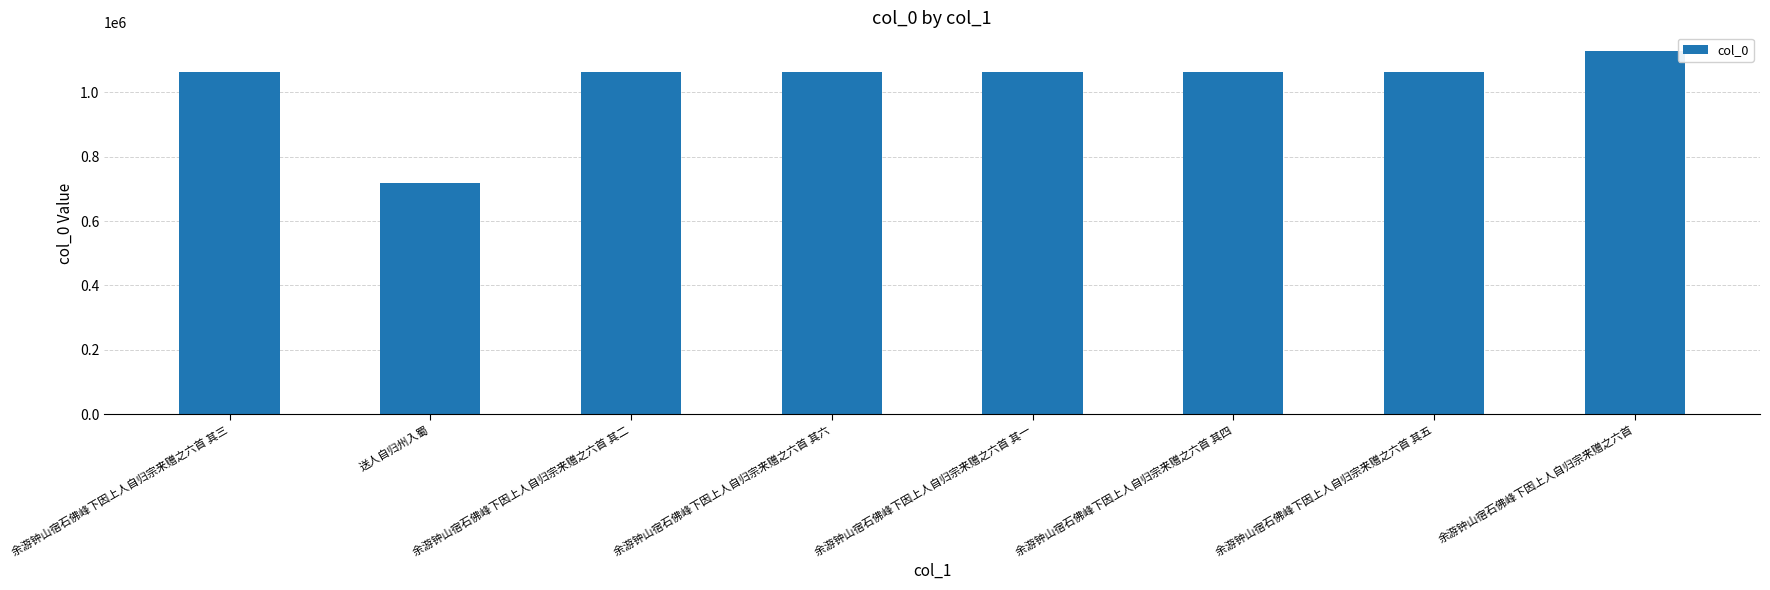

How many series are shown in this chart?

1